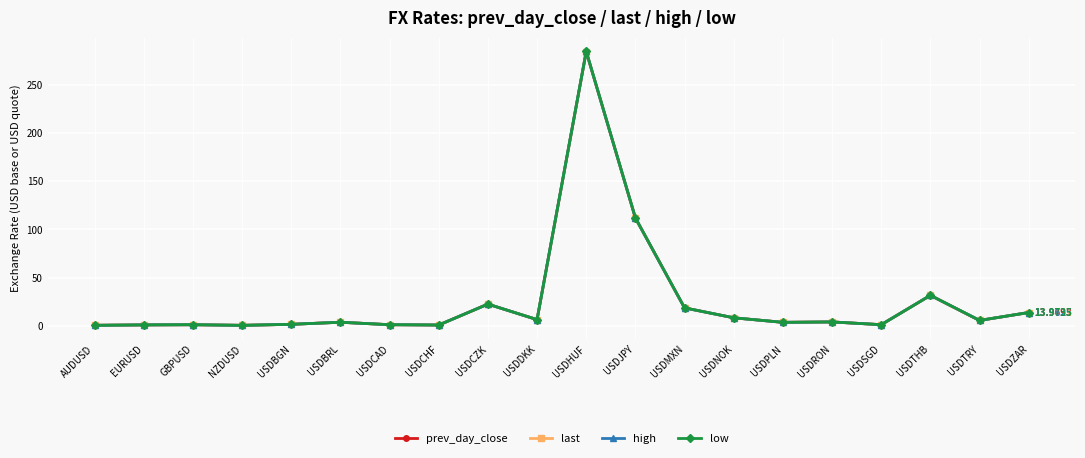

True or false: prev_day_close has more than 2 points higher than both neighbors.

True